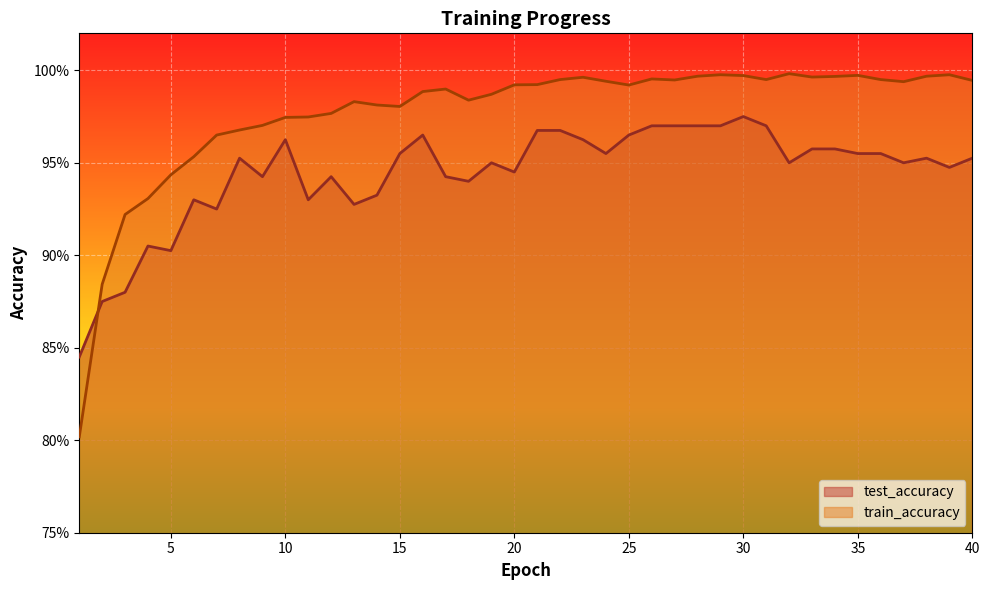

At which label is train_accuracy closest to 0?

1